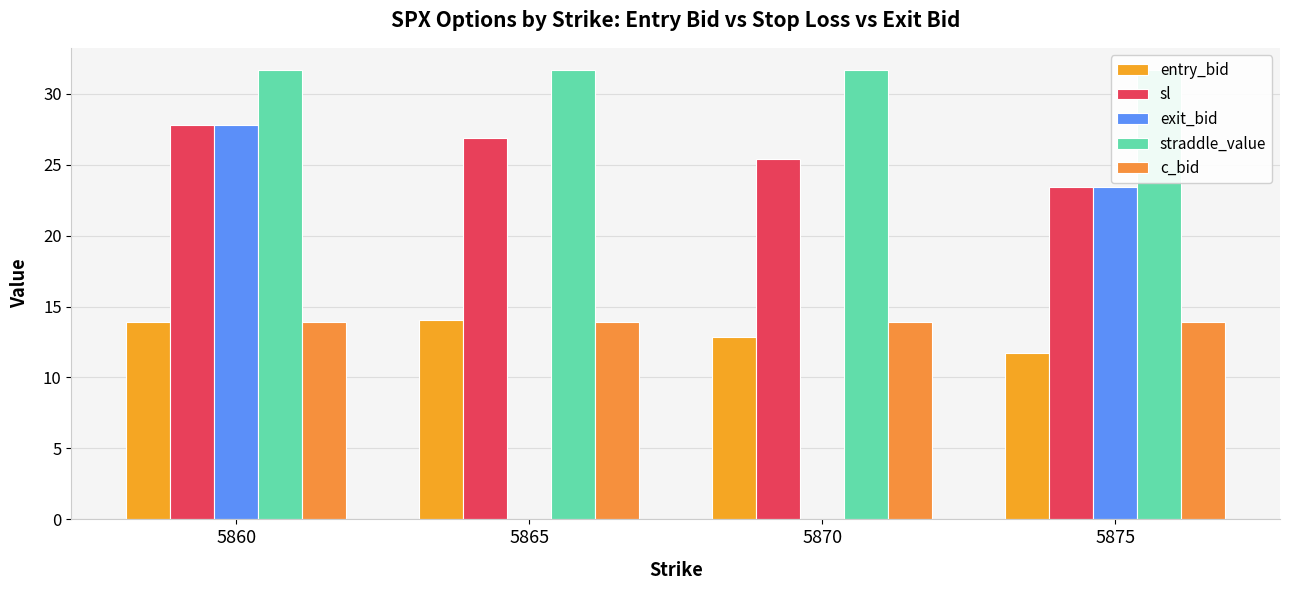

What is the total value across all series at 5875?

104.0